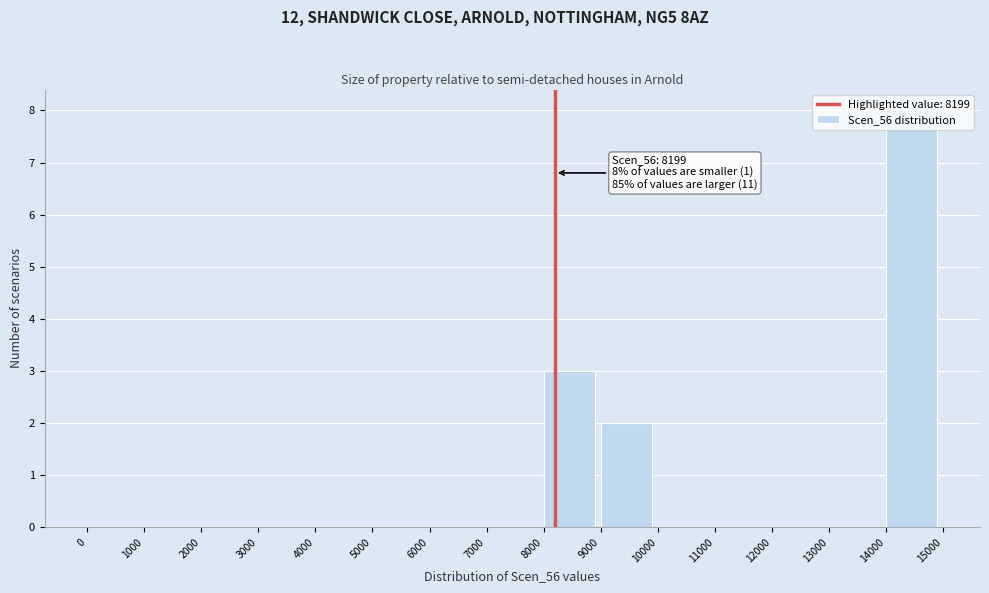

Which range on the x-axis has the tallest bar?

14000 to 15000